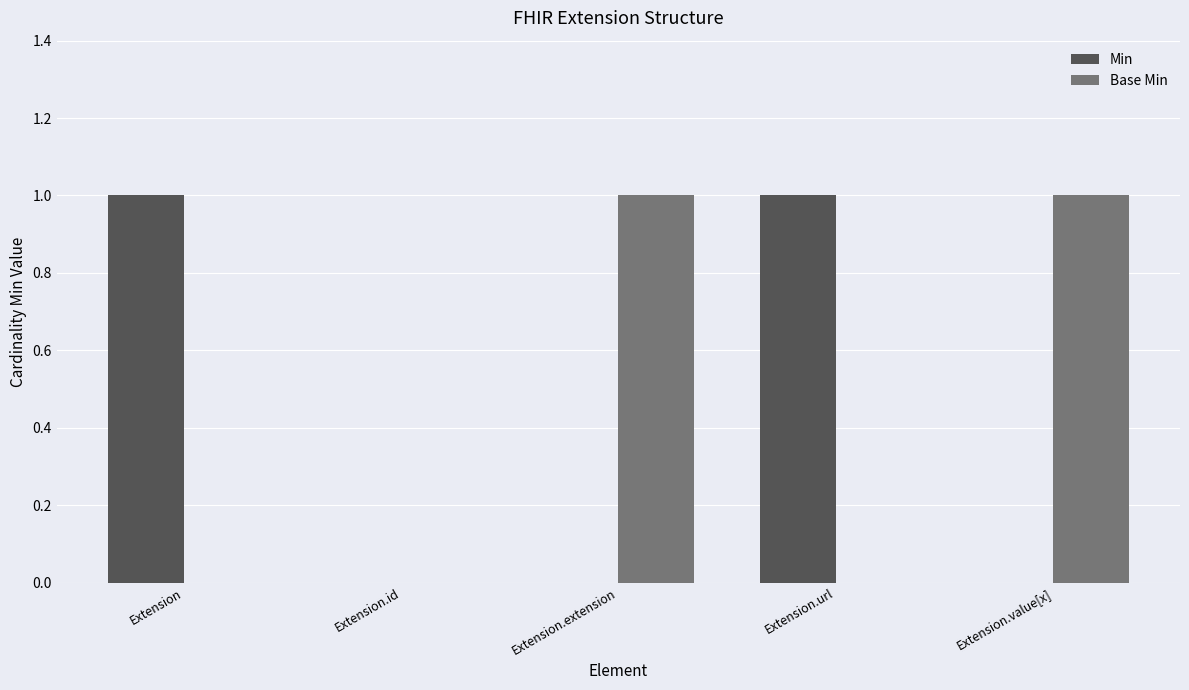

Is the value of Base Min at Extension.value[x] greater than the value of Min at Extension.extension?

Yes